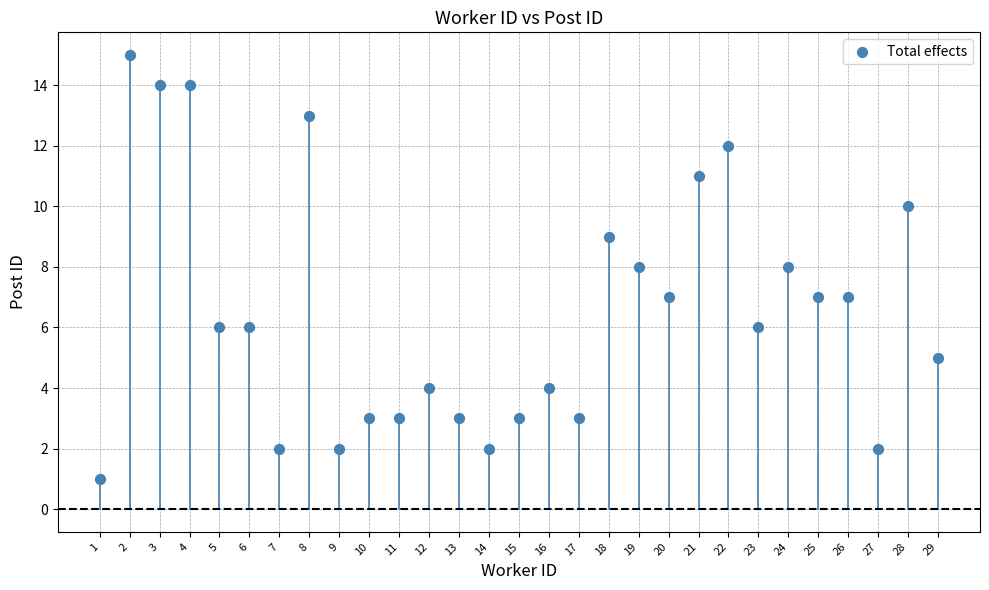

What is the range of X values (max minus min)?

28